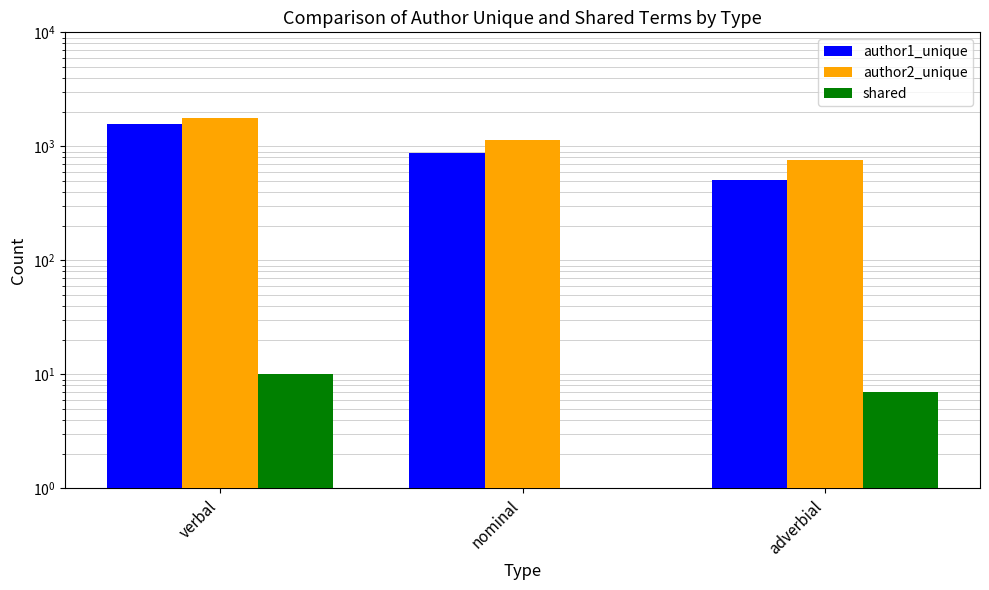

What is the difference between the maximum and minimum values in the shared series?

9